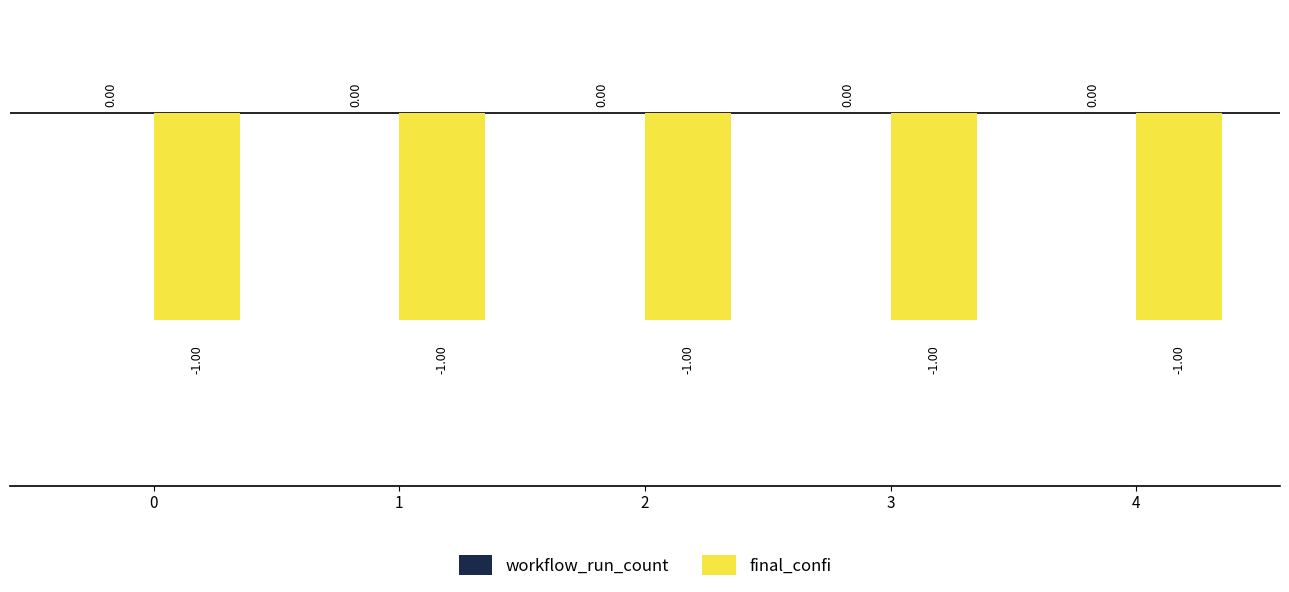

What are all the series names shown in the legend?

workflow_run_count, final_confi